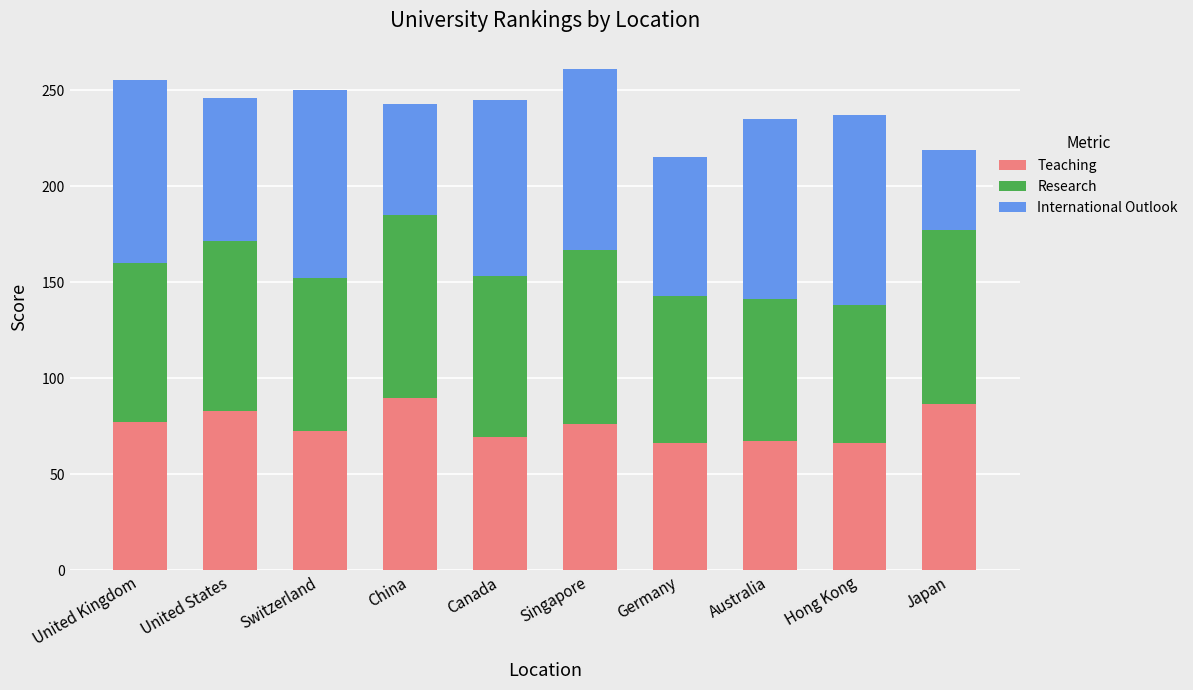

What is the total value across all series at United Kingdom?

255.6